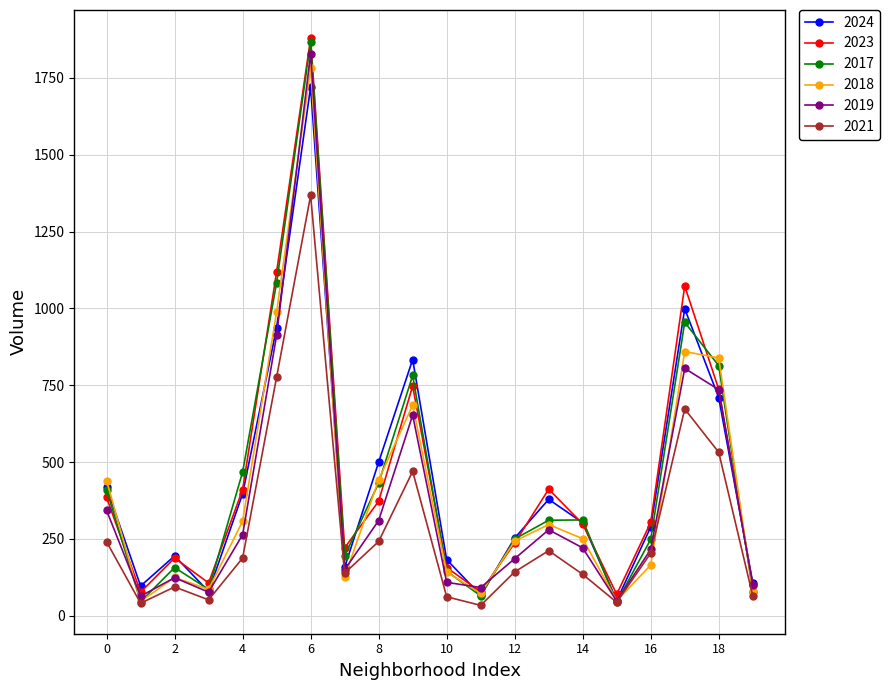

Which series has the widest spread of values?

2017